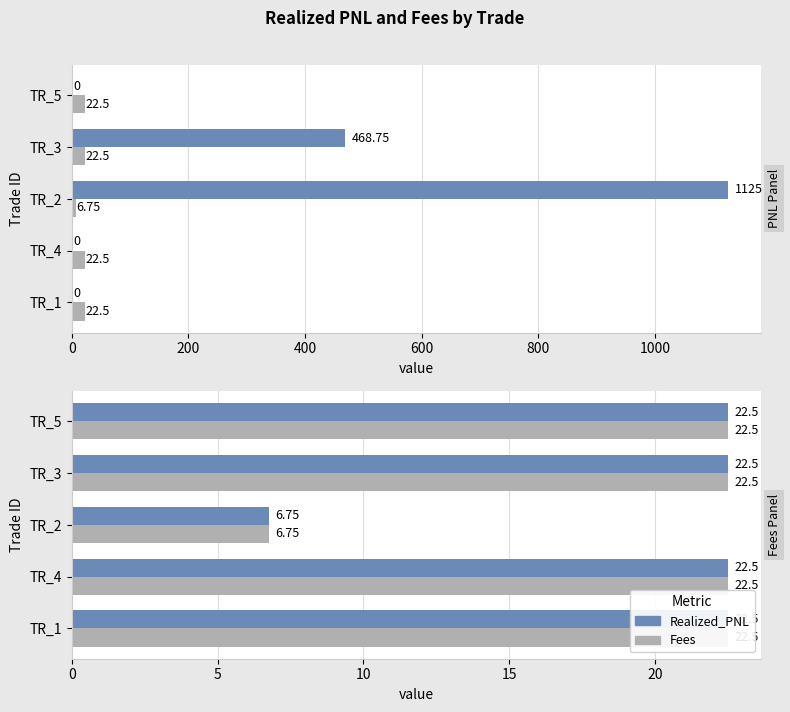

What is the value of the Realized_PNL bar at the 2nd from the left?

22.5